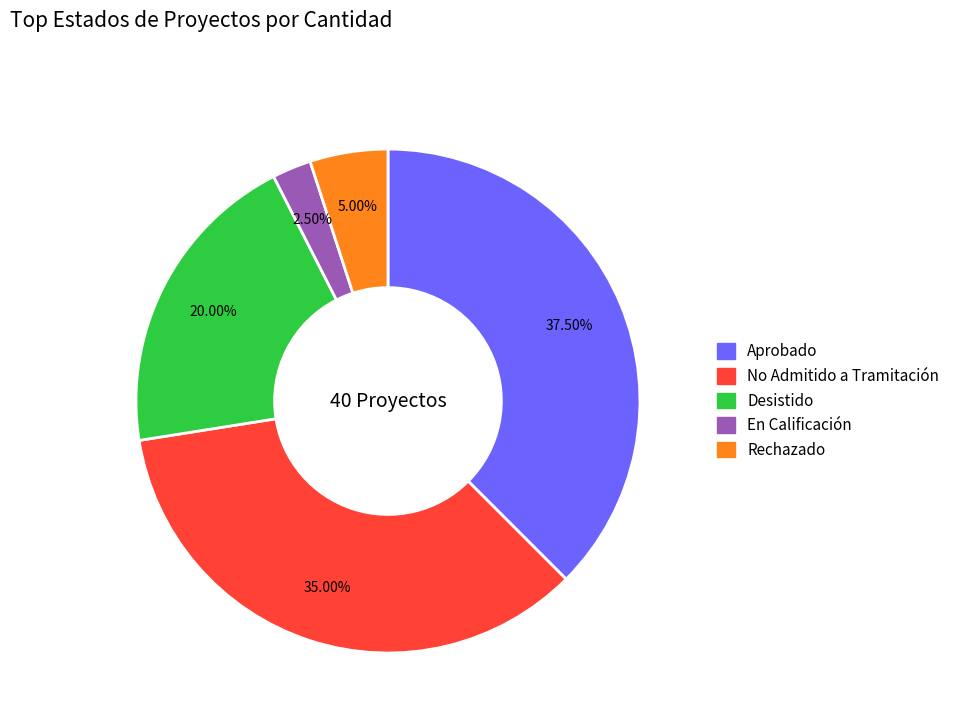

Which has a higher value, En Calificación or Rechazado?

Rechazado